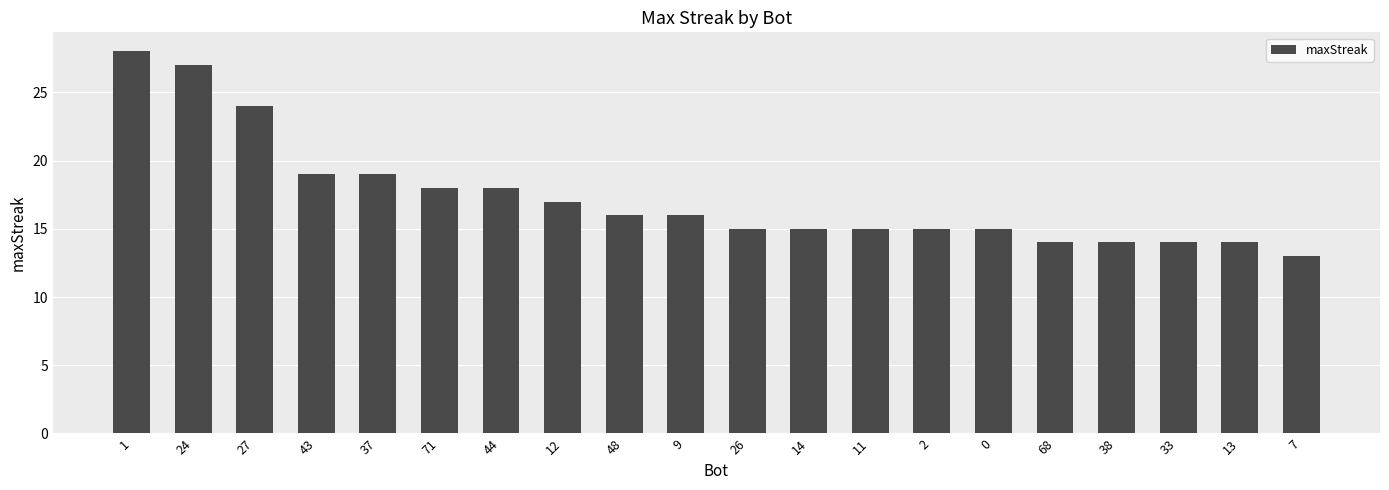

What is the approximate value at 7, to the nearest 10?

10